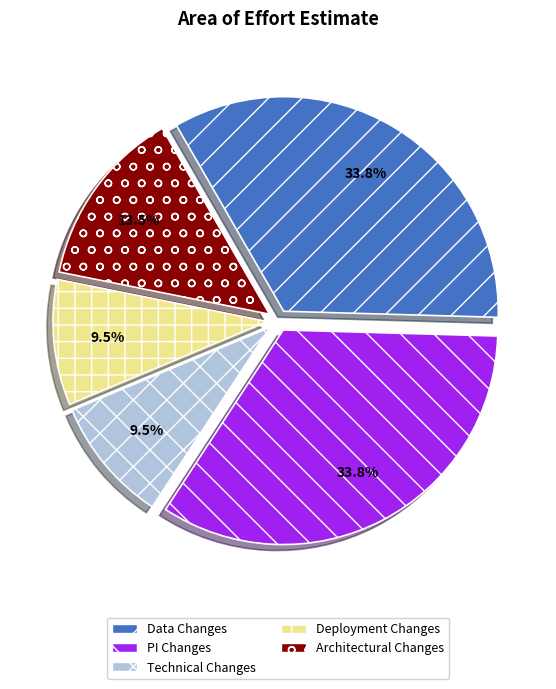

What is the ratio of the value at Technical Changes to the value at Architectural Changes?

0.7